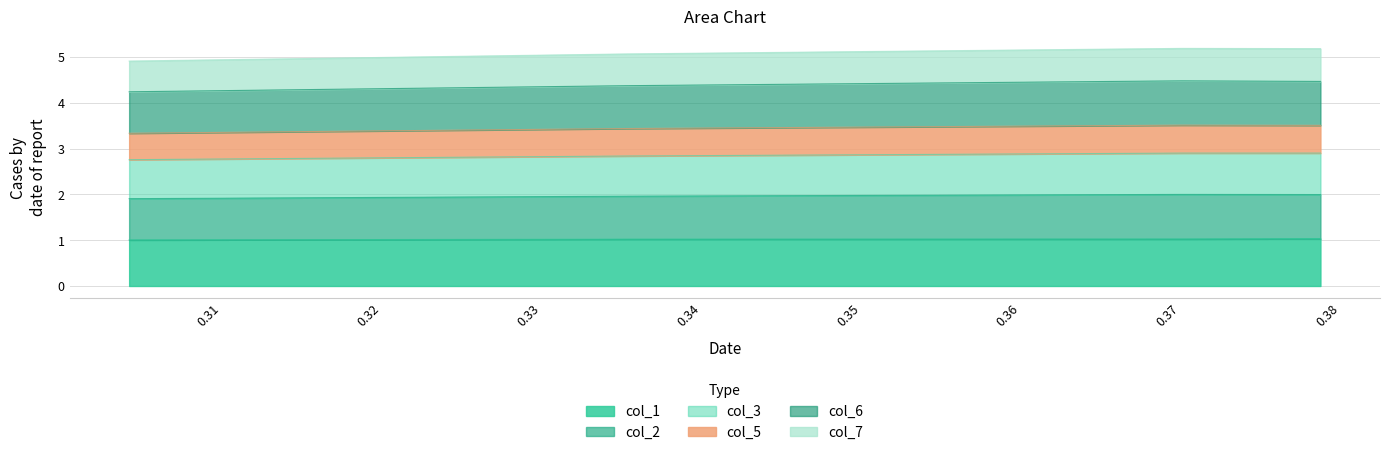

What is the minimum value for col_1?

1.0